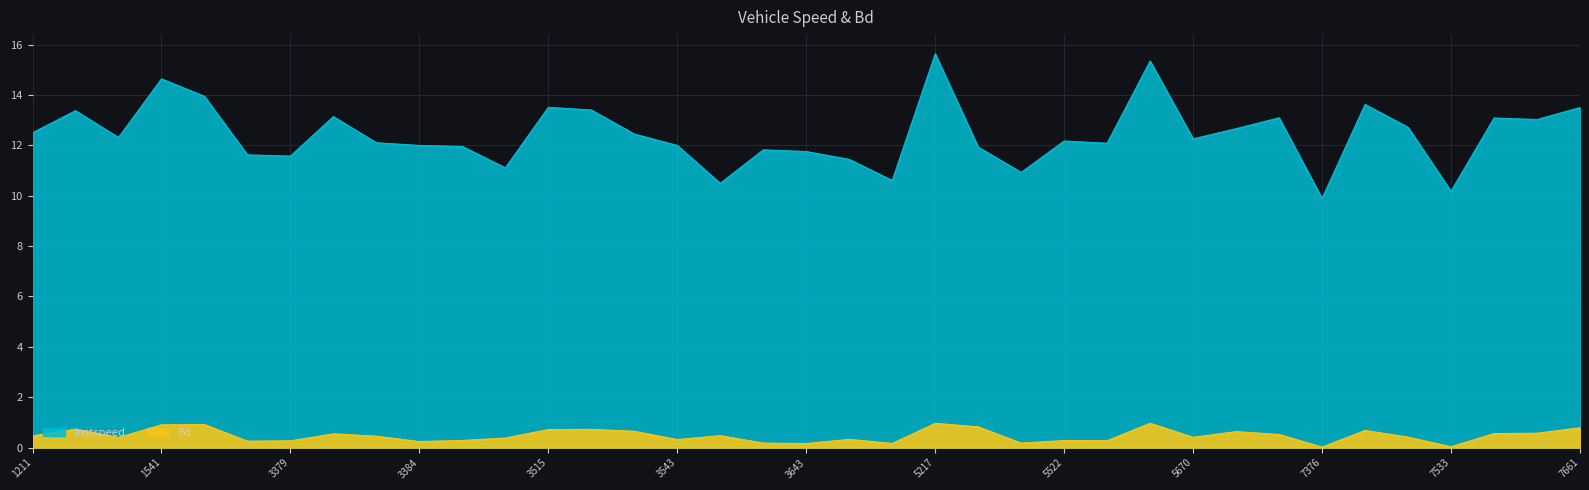

Reading right to left, list all the values displayed in this chart.

instspeed: 7661=13.5	7542=13.0	7535=13.1	7533=10.2	7519=12.7	7392=13.6	7376=9.9	7372=13.1	7223=12.7	5670=12.3	5664=15.3	5649=12.1	5522=12.2	5380=10.9	5375=11.9	5217=15.6	3669=10.6	3661=11.4	3643=11.8	3639=11.8	3548=10.5	3543=12.0	3541=12.4	3526=13.4	3515=13.5	3388=11.1	3387=12.0	3384=12.0	3382=12.1	3381=13.1	3379=11.6	3372=11.6	1542=13.9	1541=14.6	1532=12.3	1379=13.4	1211=12.5
Bd: 7661=0.8	7542=0.6	7535=0.6	7533=0.0	7519=0.4	7392=0.7	7376=0.0	7372=0.5	7223=0.6	5670=0.4	5664=1.0	5649=0.3	5522=0.3	5380=0.2	5375=0.8	5217=1.0	3669=0.2	3661=0.3	3643=0.2	3639=0.2	3548=0.5	3543=0.3	3541=0.7	3526=0.7	3515=0.7	3388=0.4	3387=0.3	3384=0.2	3382=0.5	3381=0.5	3379=0.3	3372=0.3	1542=0.9	1541=0.9	1532=0.4	1379=0.7	1211=0.5